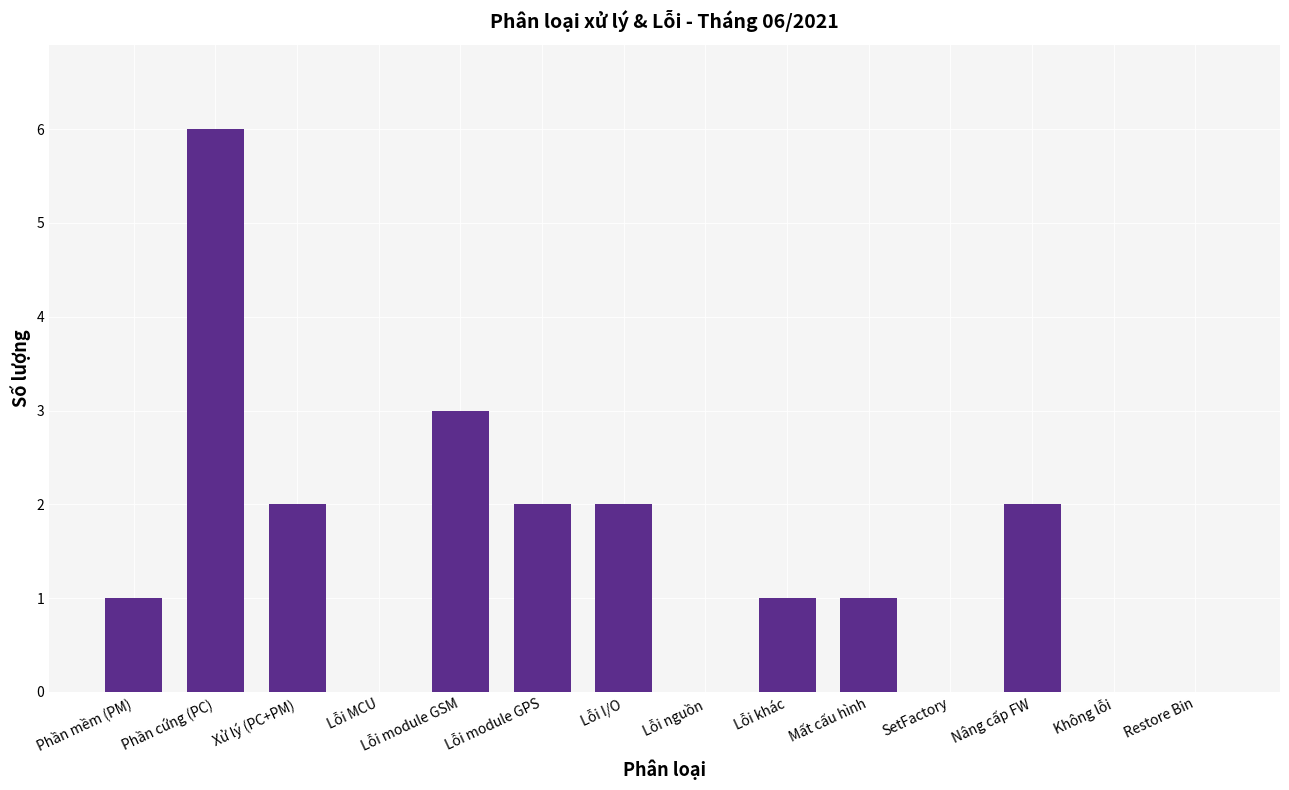

Is it true that the value at Không lỗi is -3?

False